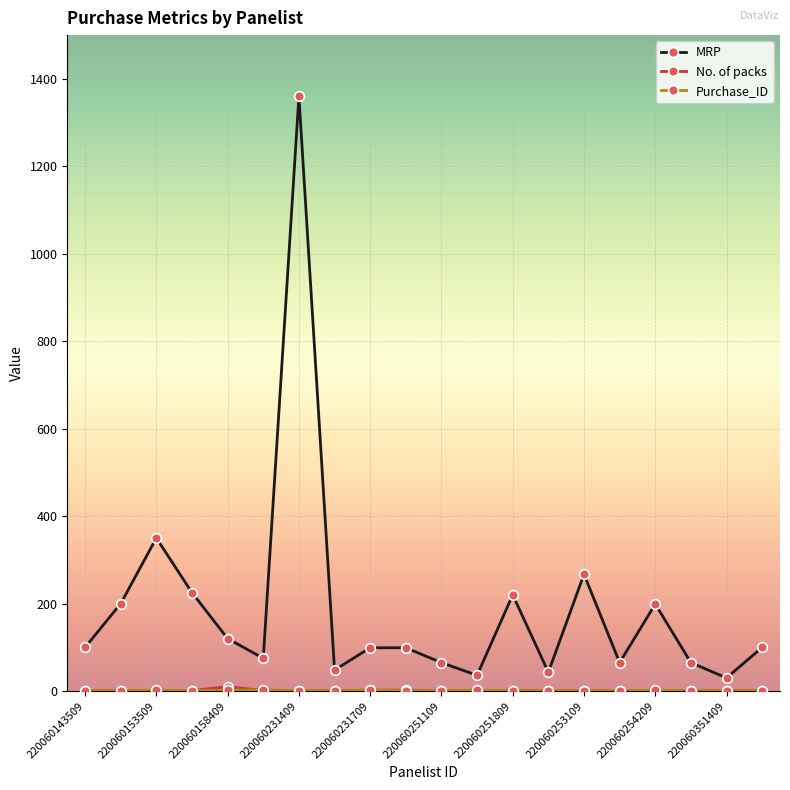

How many interior local valleys does the MRP series have?

6